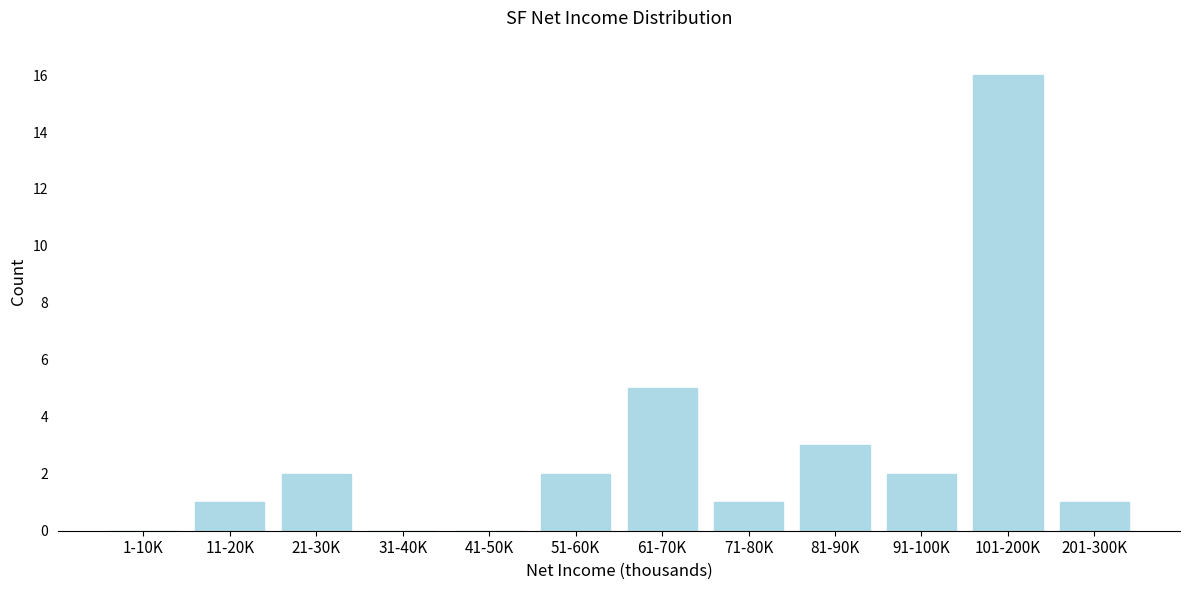

Where is the data nearest to the value 8?

61-70K